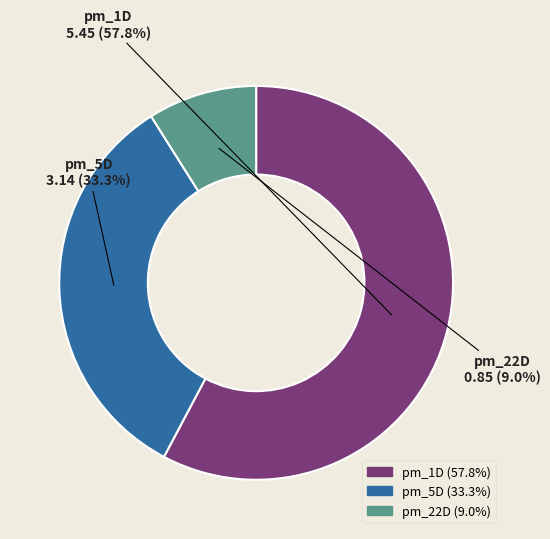

What is the majority slice?

pm_1D